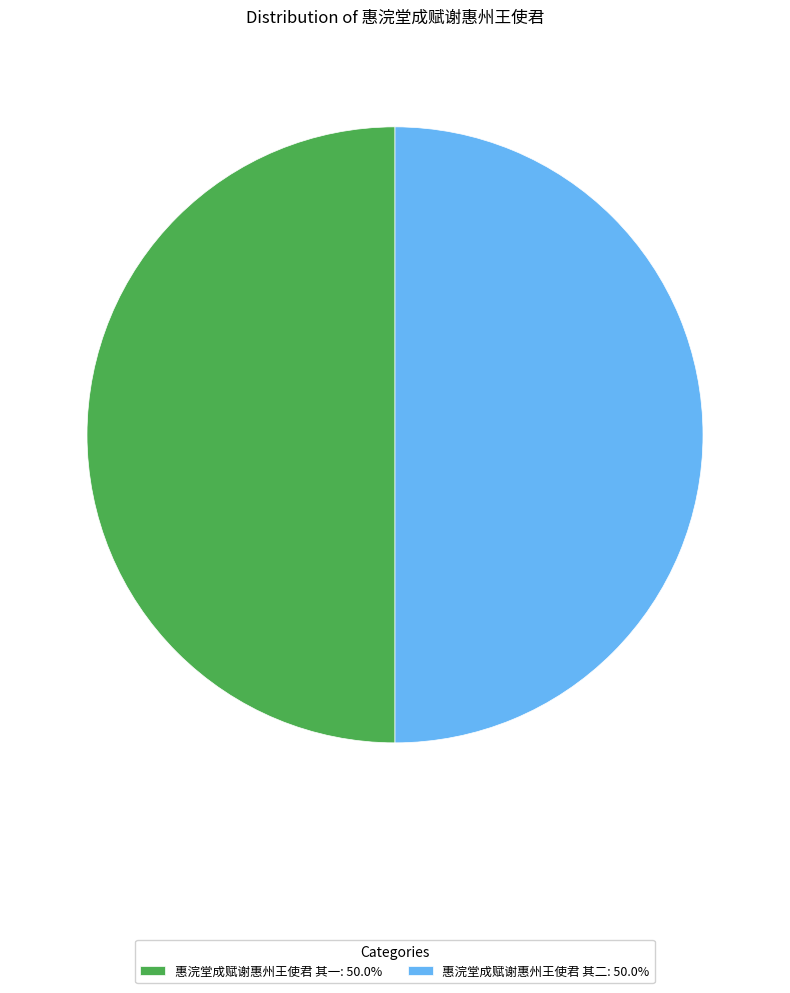

Approximately how many times larger is the value at 惠浣堂成赋谢惠州王使君 其一: 50.0% compared to 惠浣堂成赋谢惠州王使君 其二: 50.0%?

1.0